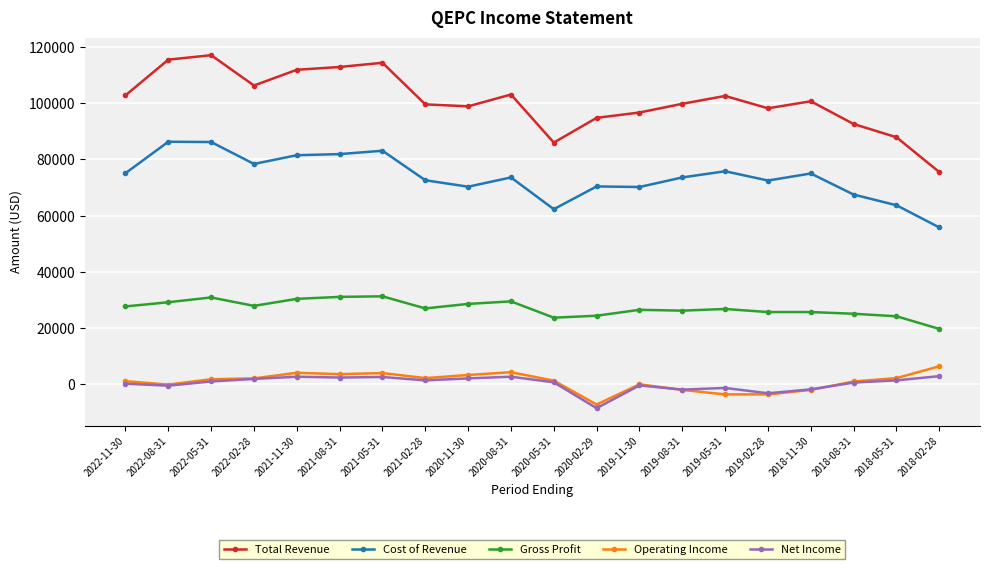

Which series has the widest spread of values?

Total Revenue